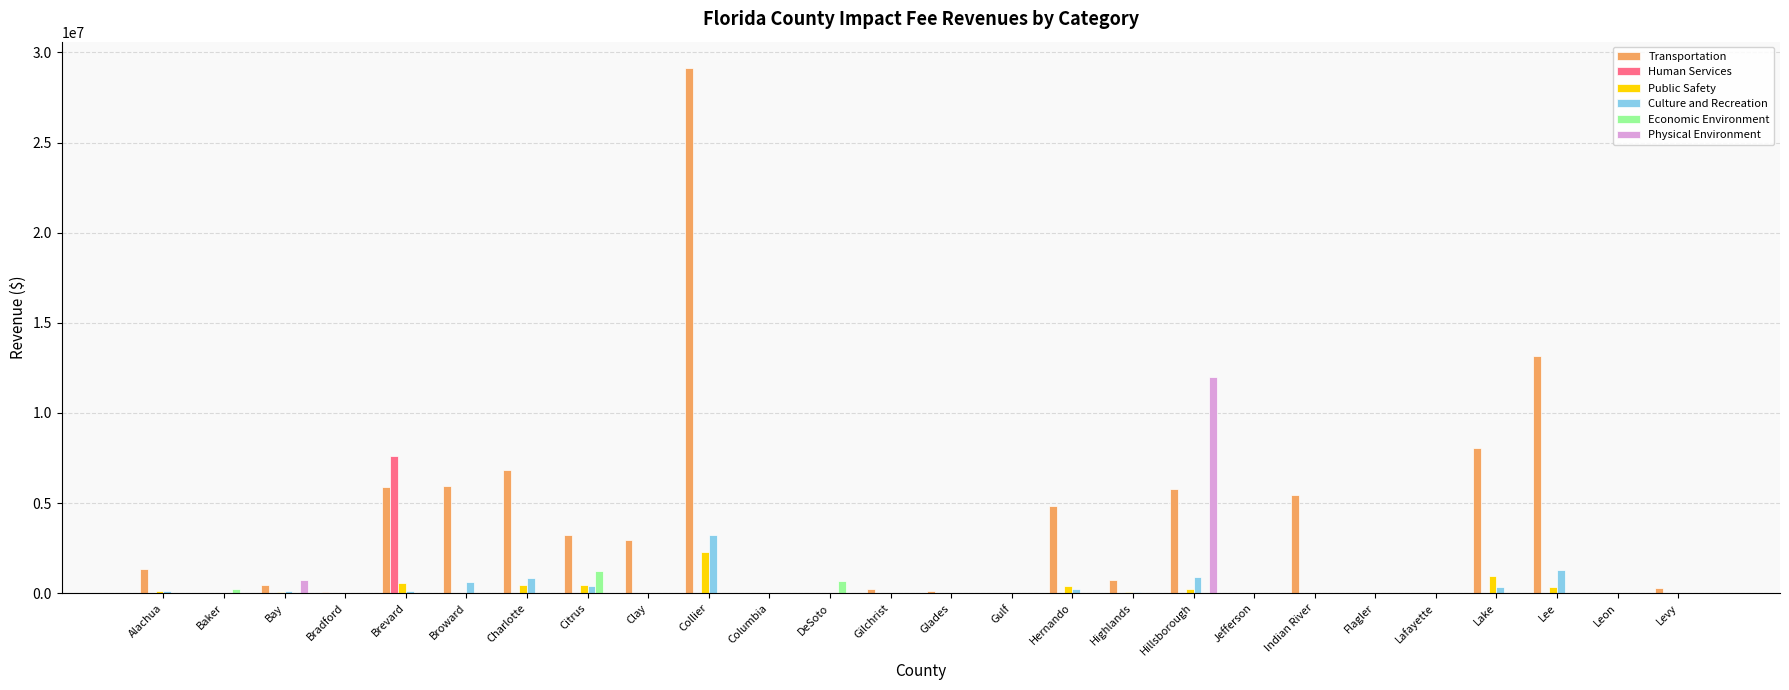

What is the sum of all Physical Environment values?

12752130